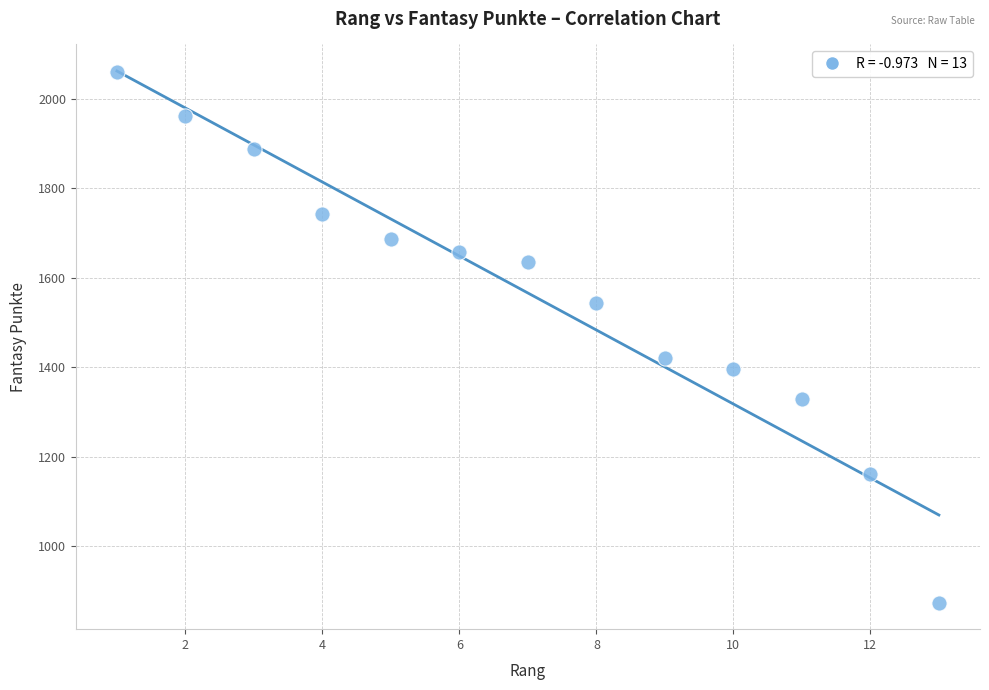

What is the range of Y values (max minus min)?

1185